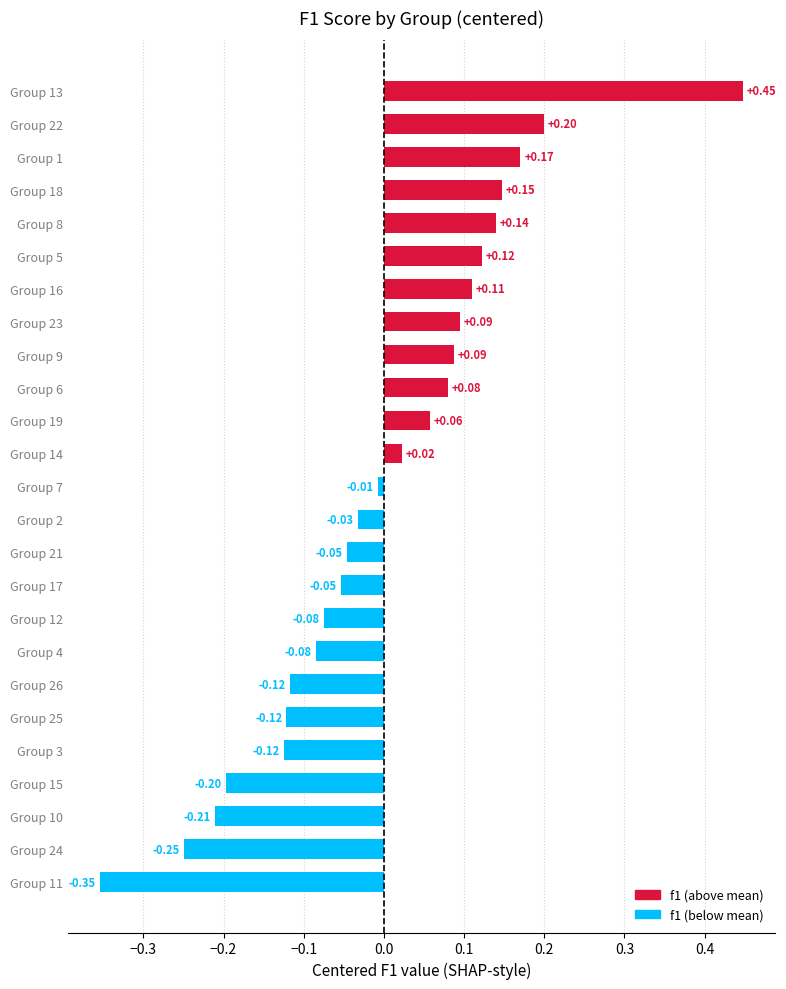

Between Group 3 and Group 12, which is larger?

Group 12